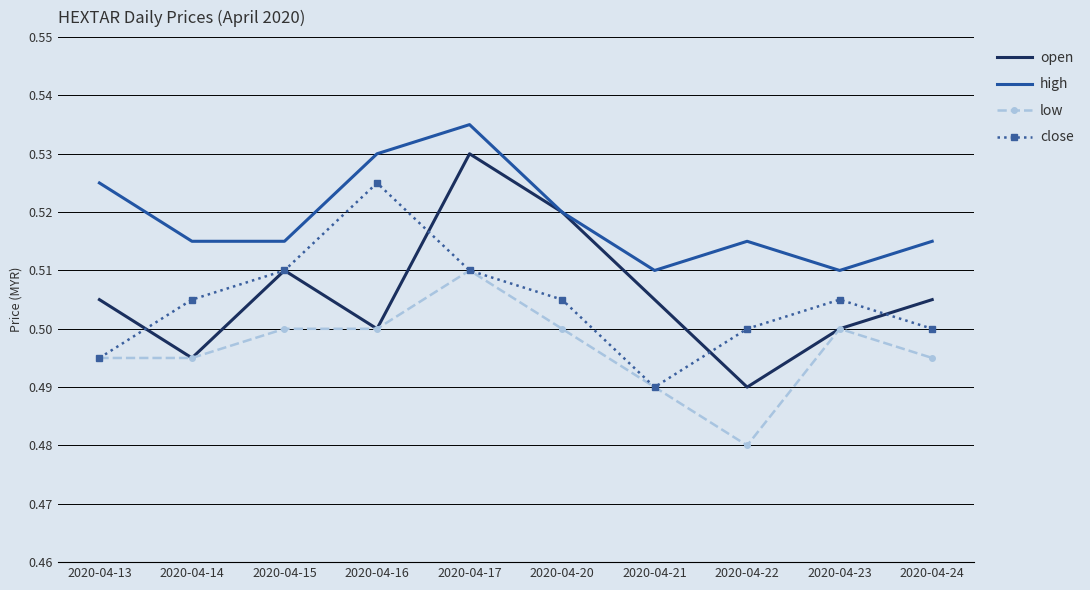

True or false: low and high intersect in this chart.

False